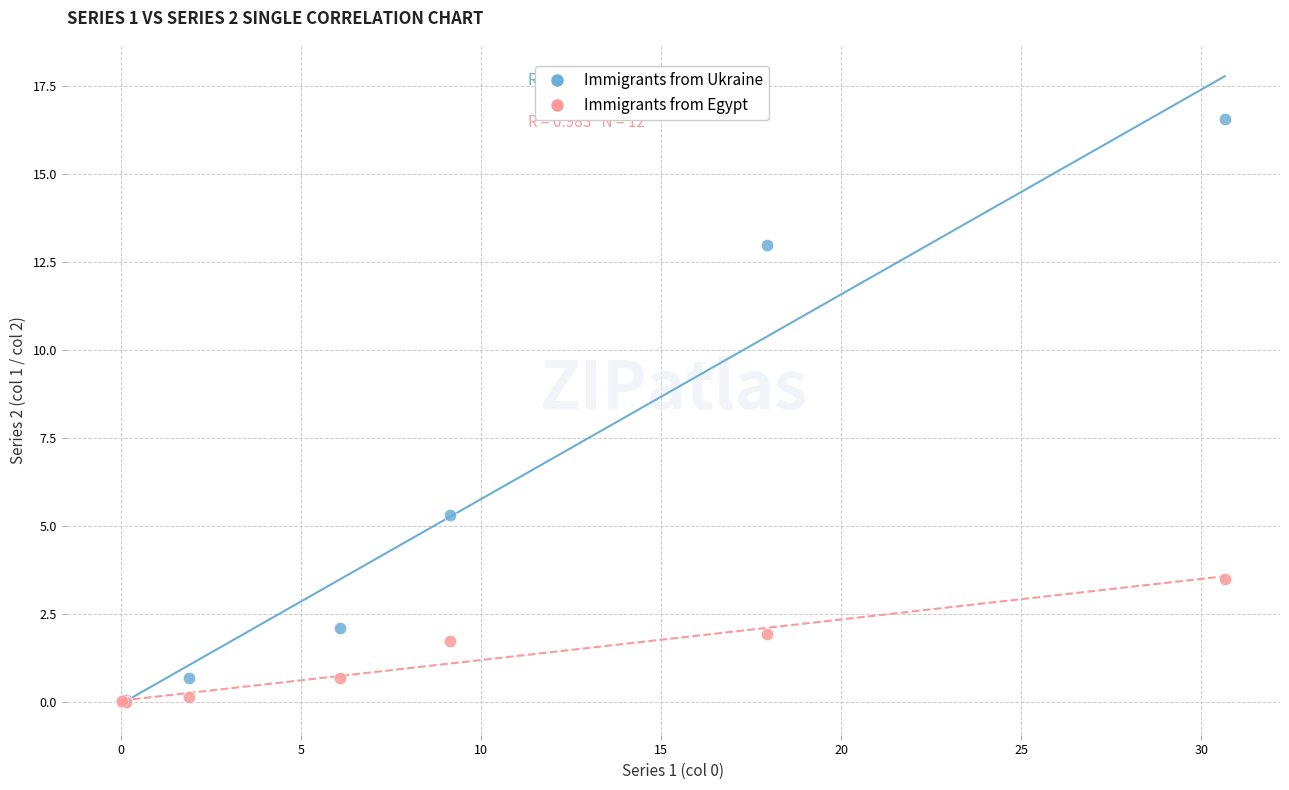

Across all series, what Y value is closest to 8?

5.3